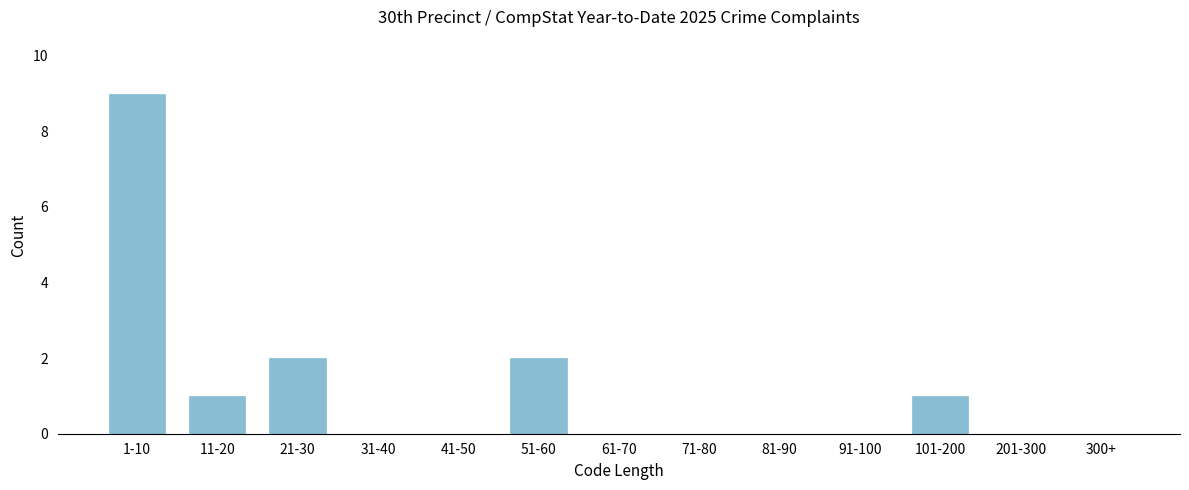

Reading left to right, list all the values displayed in this chart.

1-10=9	11-20=1	21-30=2	31-40=0	41-50=0	51-60=2	61-70=0	71-80=0	81-90=0	91-100=0	101-200=1	201-300=0	300+=0